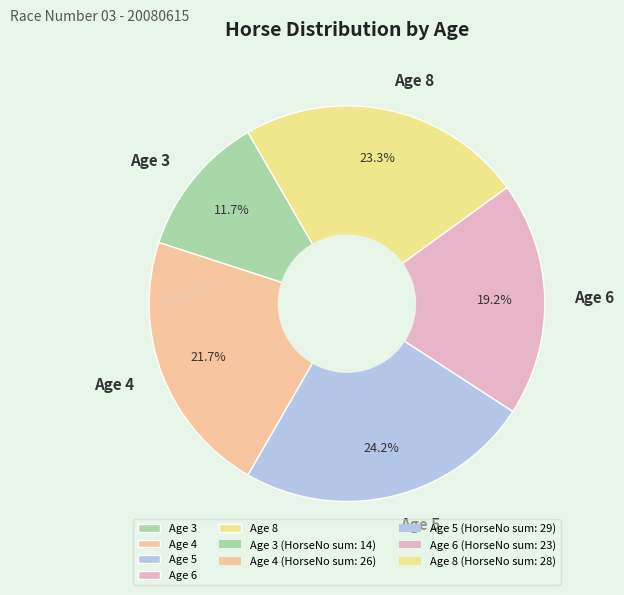

How many slices are in this pie chart?

5